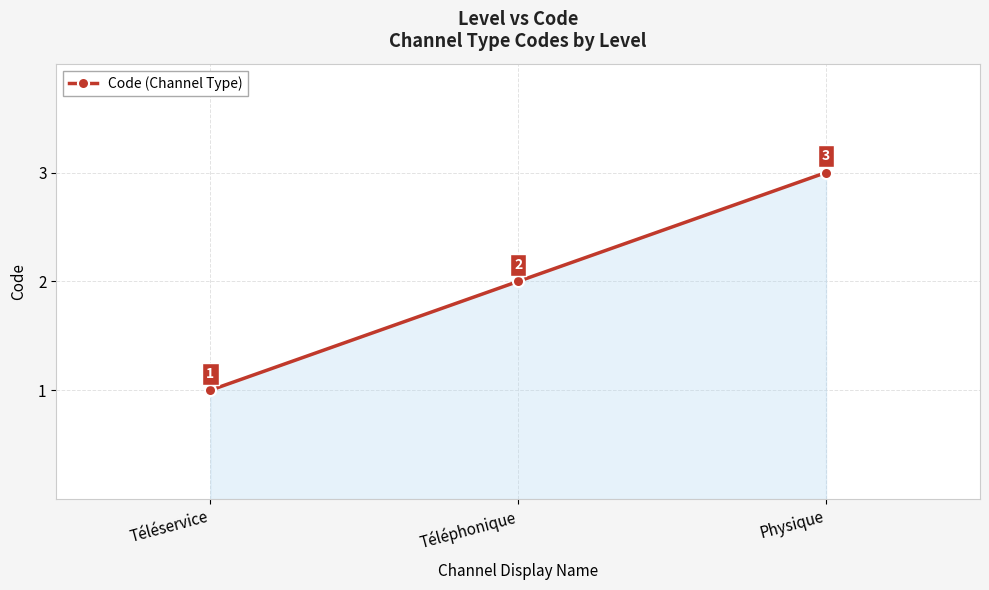

What is the ratio of the value at Téléphonique to the value at Physique?

0.7